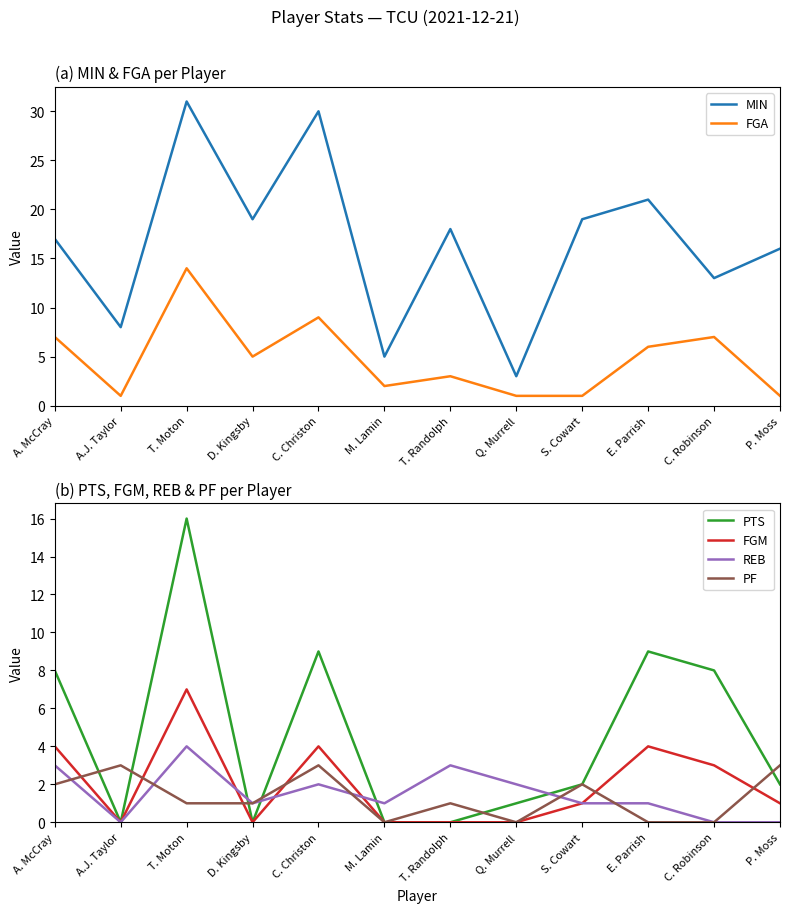

Is it true that MIN equals 30 at S. Cowart?

False